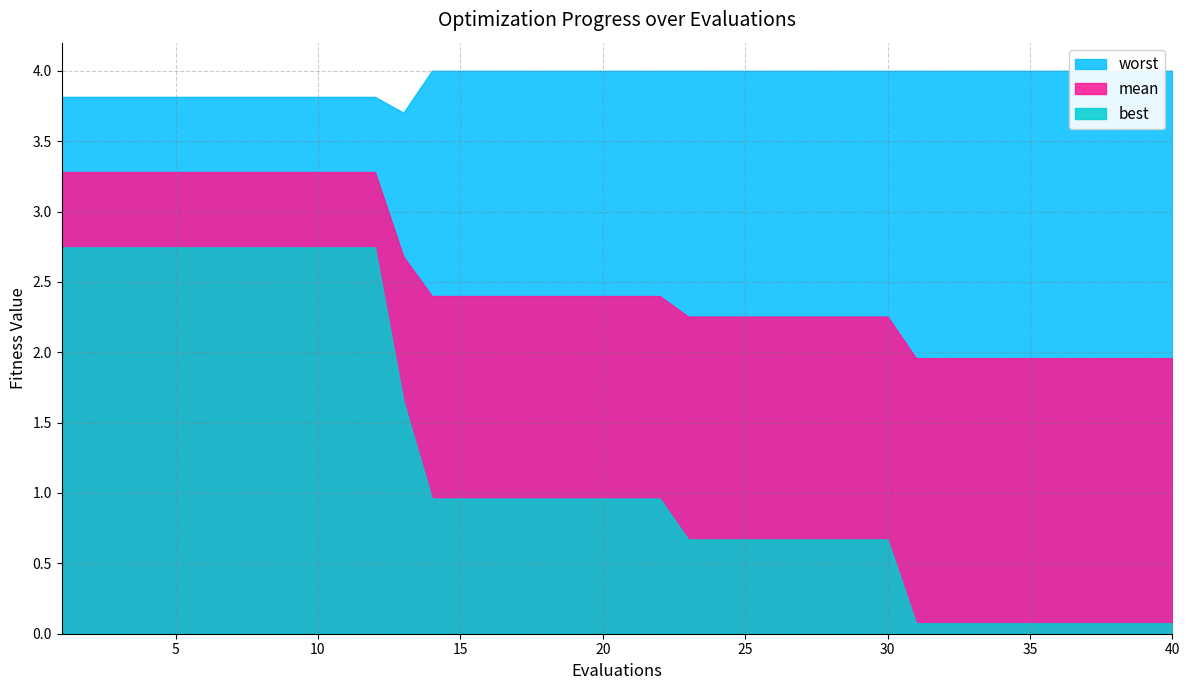

Between 40 and 28, which is larger?

28